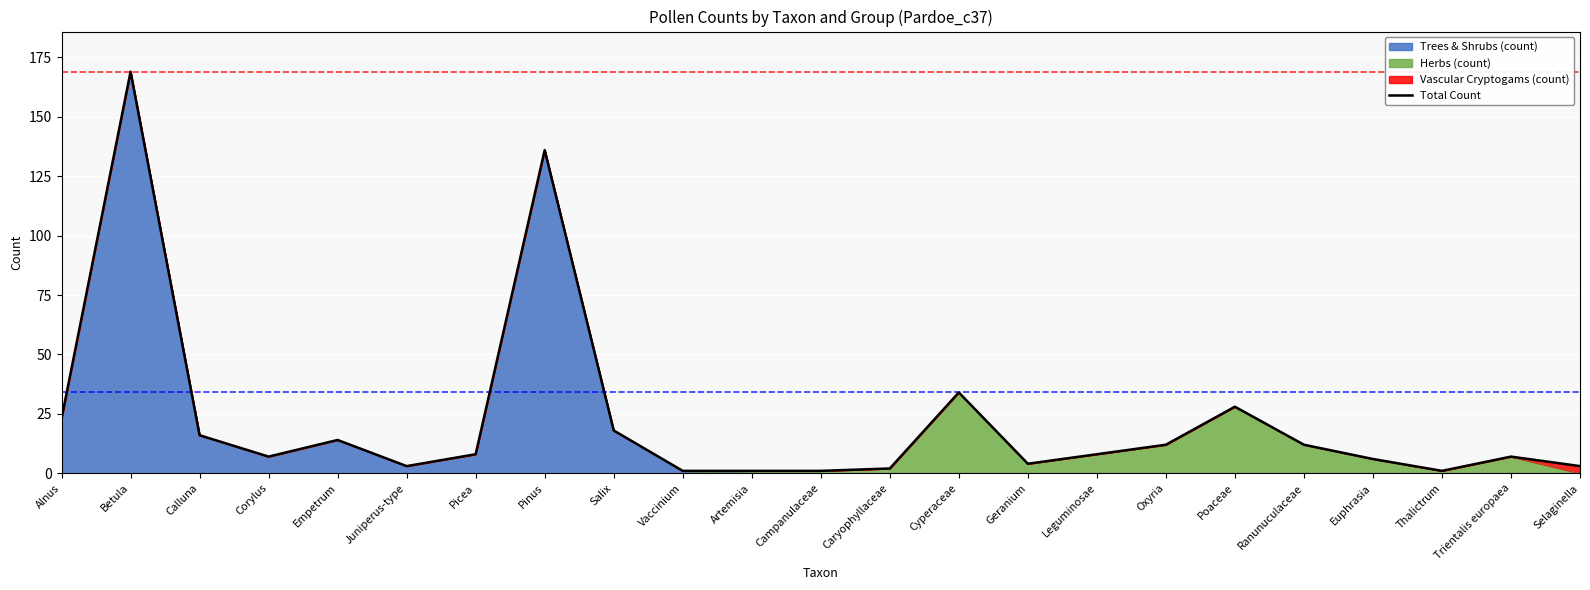

What is the change in value from Thalictrum to Selaginella?

+2